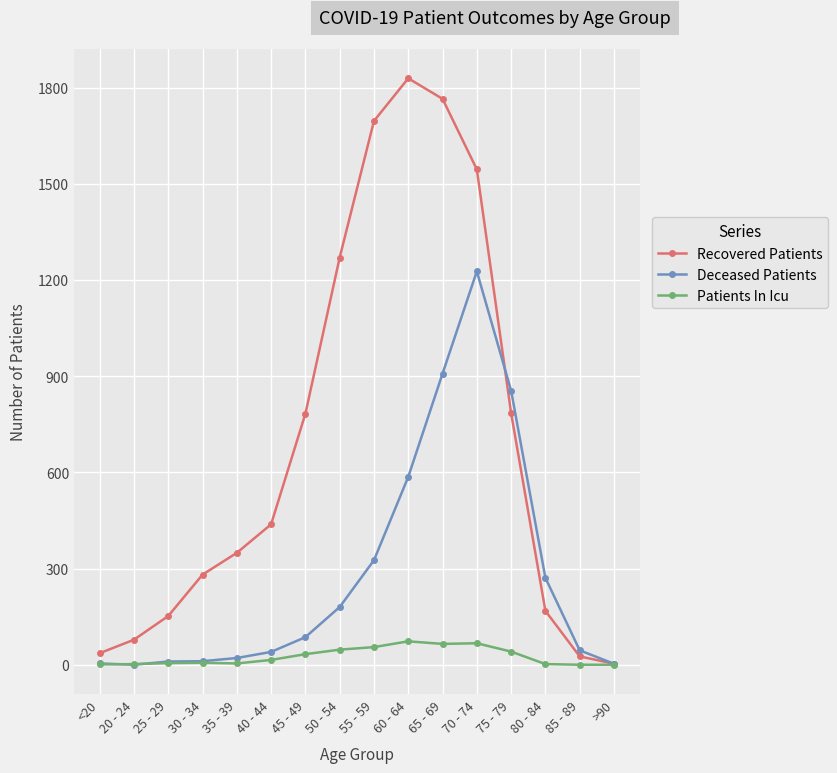

Which category has the highest value across all series?

60 - 64